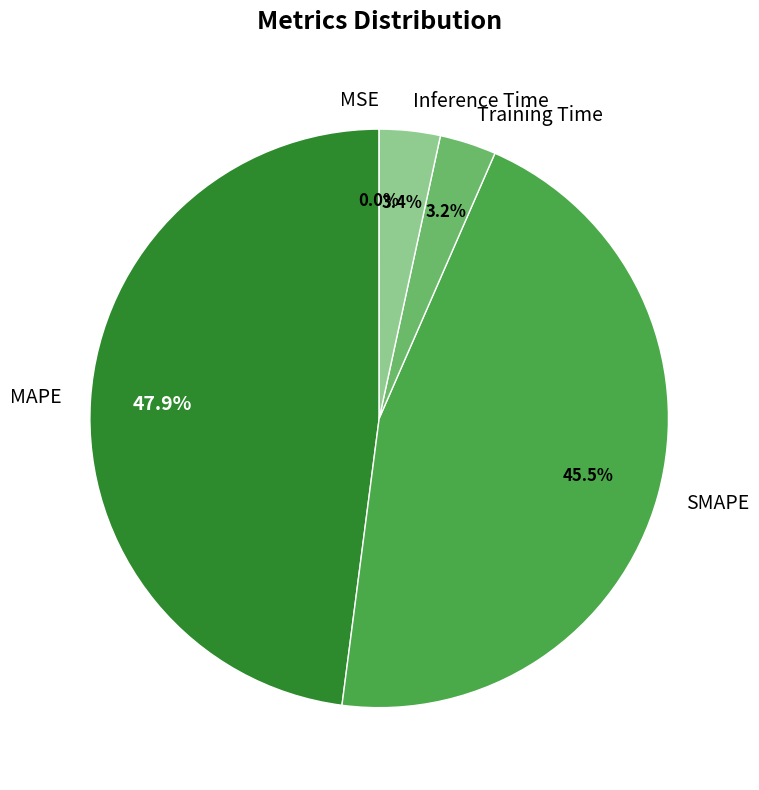

Which category has the biggest portion of the pie?

MAPE